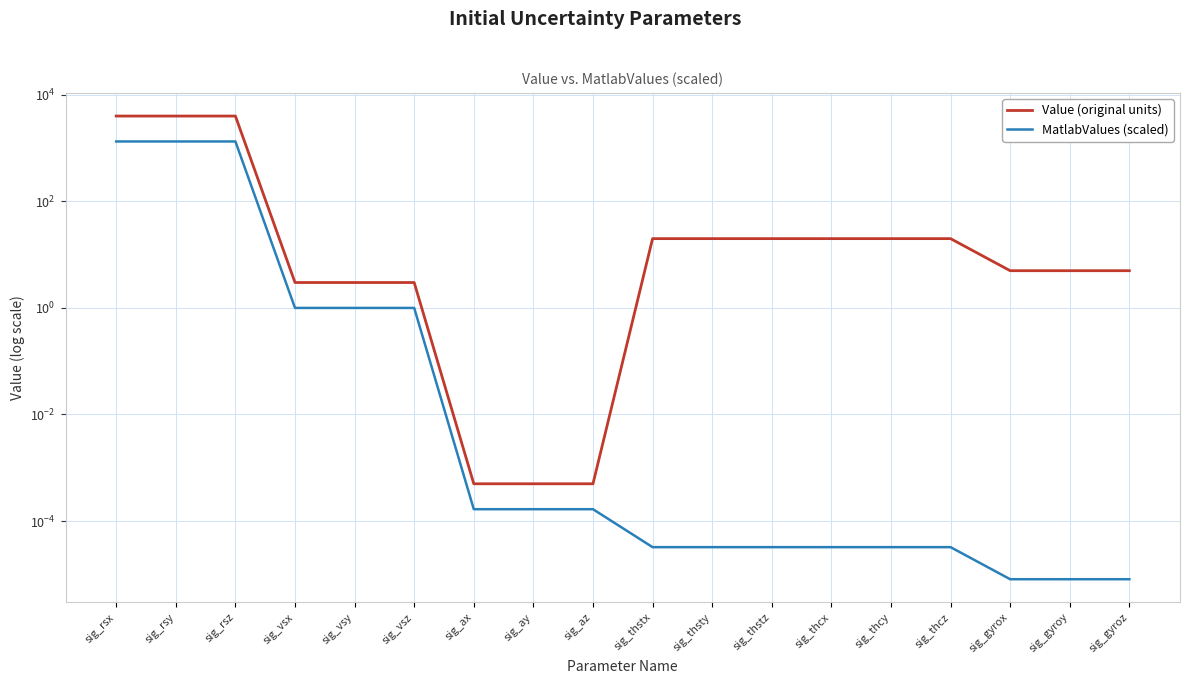

True or false: Value (original units) has a value of 5.7 at sig_thcx.

False